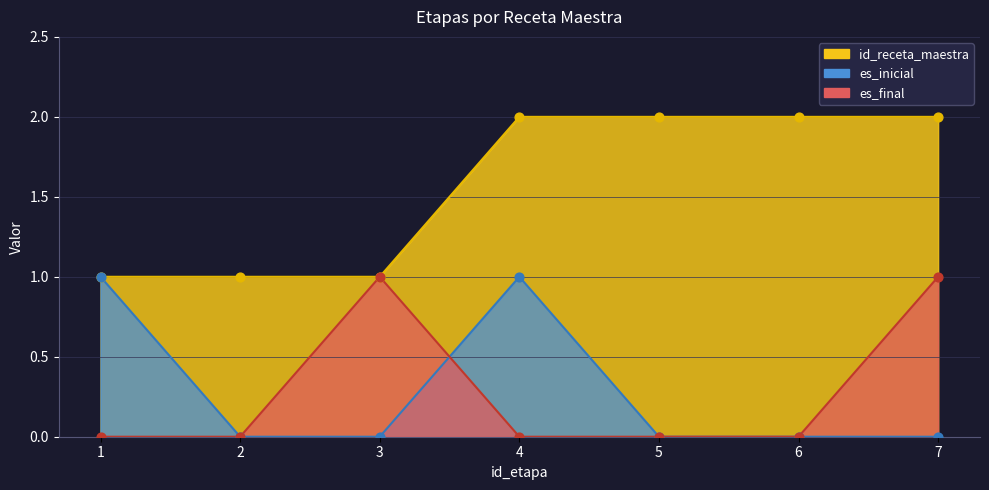

What are all the series names shown in the legend?

id_receta_maestra, es_inicial, es_final